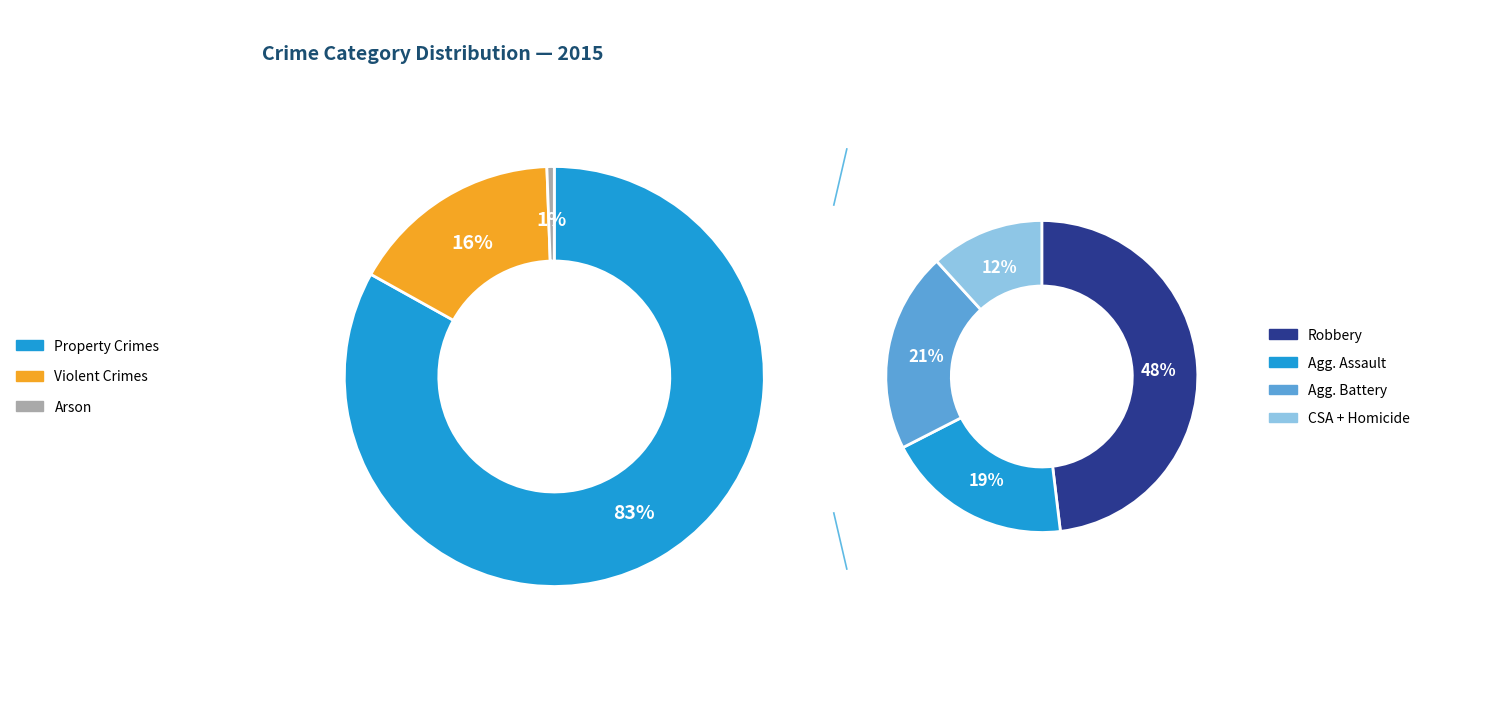

Combined, what portion of the pie is Robbery and Criminal Sexual Assault?

9.5%